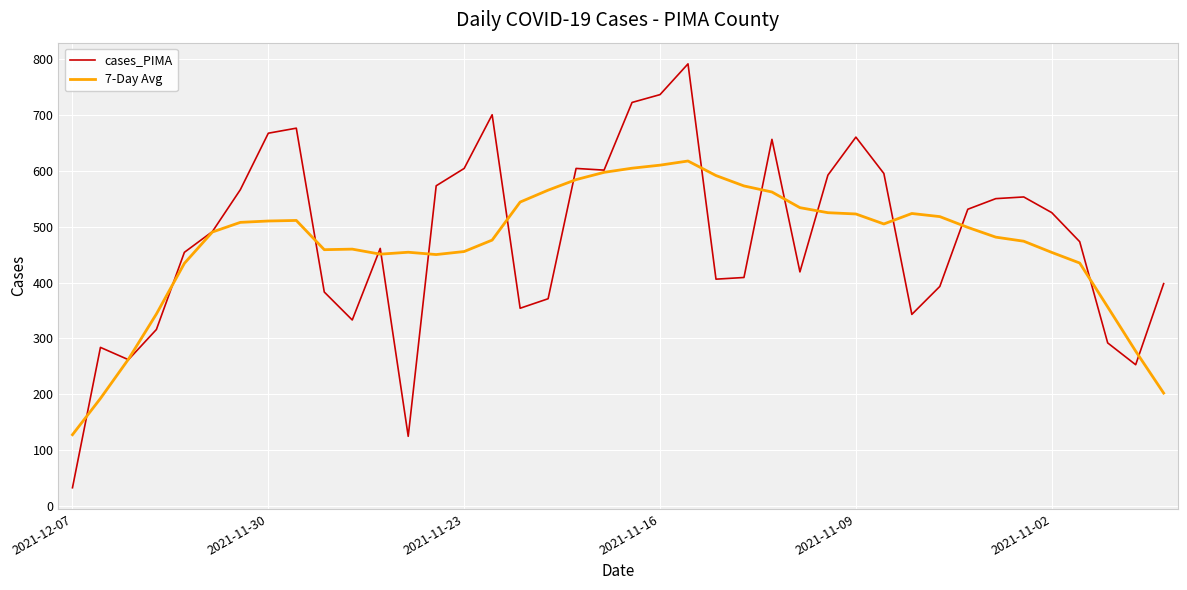

What is the maximum value shown in the chart?

791.0